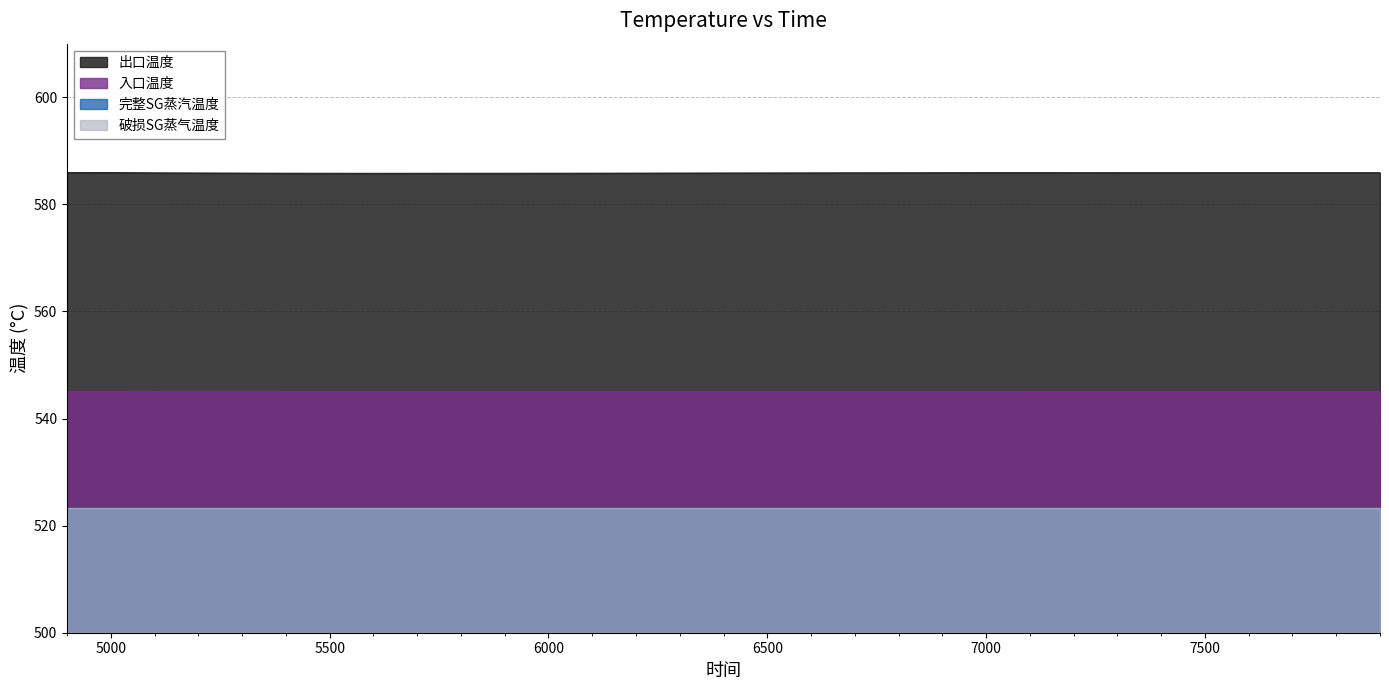

Reading left to right, transcribe all the data shown in this chart.

出口温度: 585.9	585.9	585.9	585.8	585.8	585.8	585.8	585.8	585.8	585.8	585.8	585.8	585.8	585.8	585.8	585.8	585.9	585.9	585.9	585.9	585.9	585.9	585.9	585.9	585.9	585.9	585.9	585.9	585.9	585.9	585.9
入口温度: 545.1	545.1	545.1	545.1	545.1	545.1	545.1	545.1	545.1	545.1	545.1	545.1	545.1	545.1	545.1	545.1	545.1	545.1	545.1	545.1	545.1	545.1	545.1	545.1	545.1	545.1	545.1	545.1	545.1	545.1	545.1
完整SG蒸汽温度: 523.2	523.2	523.2	523.2	523.2	523.2	523.2	523.2	523.2	523.2	523.2	523.2	523.2	523.2	523.2	523.2	523.2	523.2	523.2	523.2	523.2	523.2	523.2	523.2	523.2	523.2	523.2	523.2	523.2	523.2	523.2
破损SG蒸气温度: 523.2	523.2	523.2	523.2	523.2	523.2	523.2	523.2	523.2	523.2	523.2	523.2	523.2	523.2	523.2	523.2	523.2	523.2	523.2	523.2	523.2	523.2	523.2	523.2	523.2	523.2	523.2	523.2	523.2	523.2	523.2